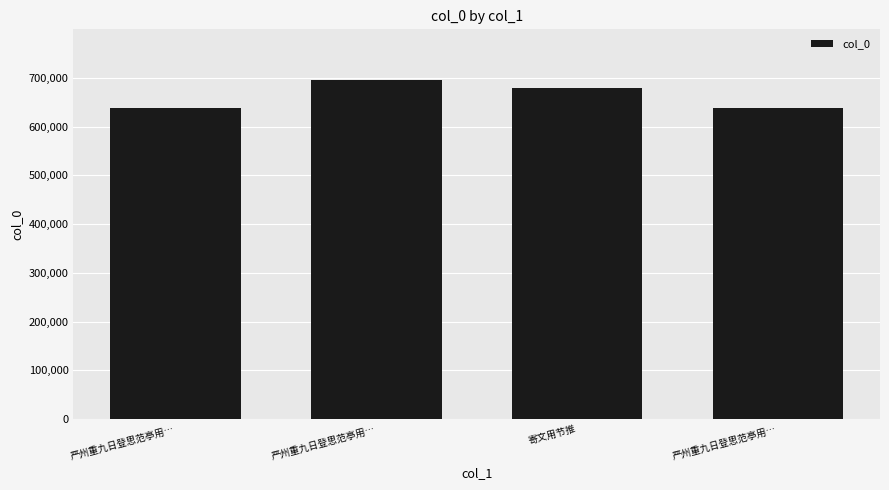

Which label corresponds to the largest value in the chart?

严州重九日登思范亭用…